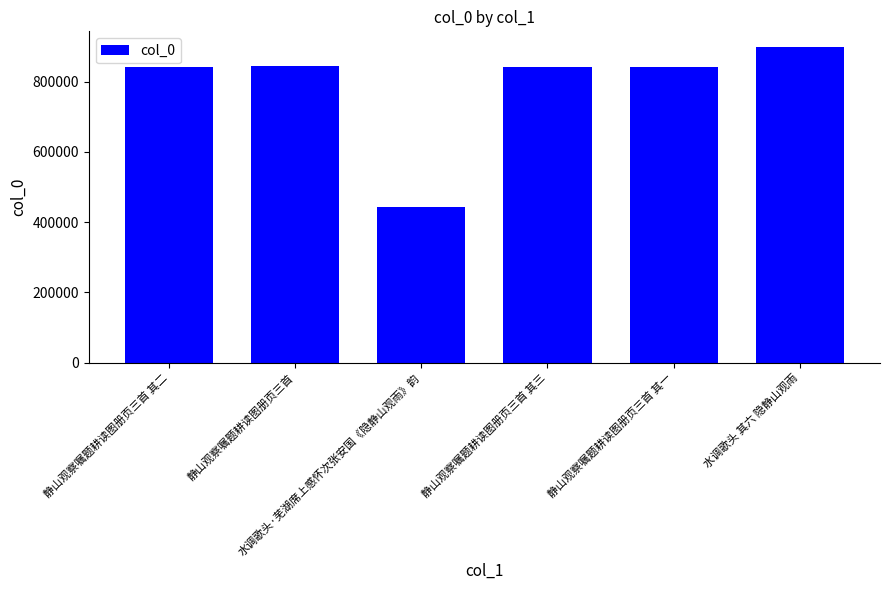

Which label corresponds to the smallest value in the chart?

水调歌头·芜湖席上感怀次张安国《隐静山观雨》韵